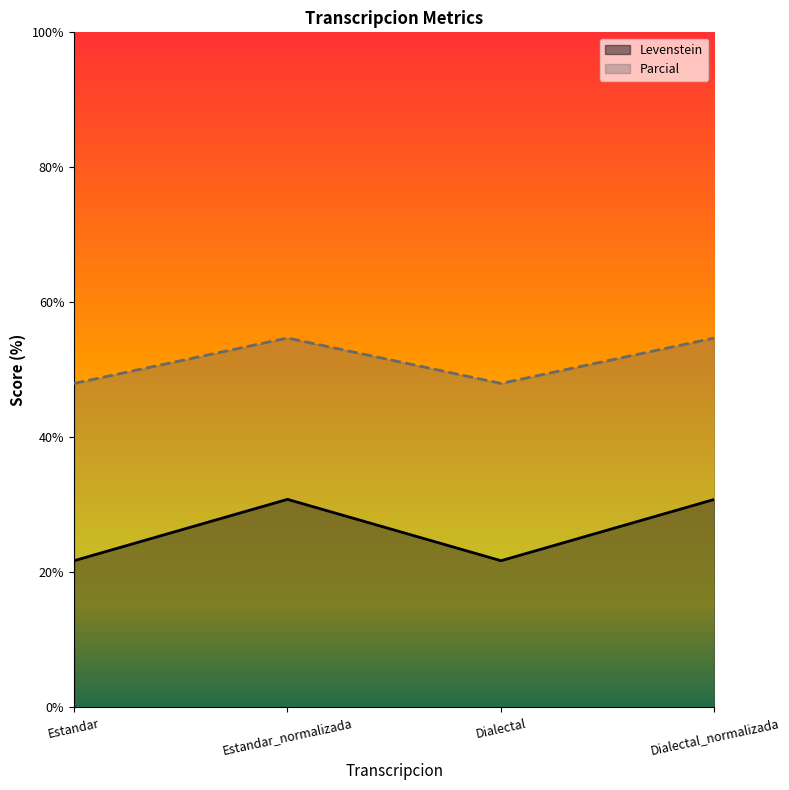

Rank the series by their average value, from highest to lowest.

Parcial, Levenstein